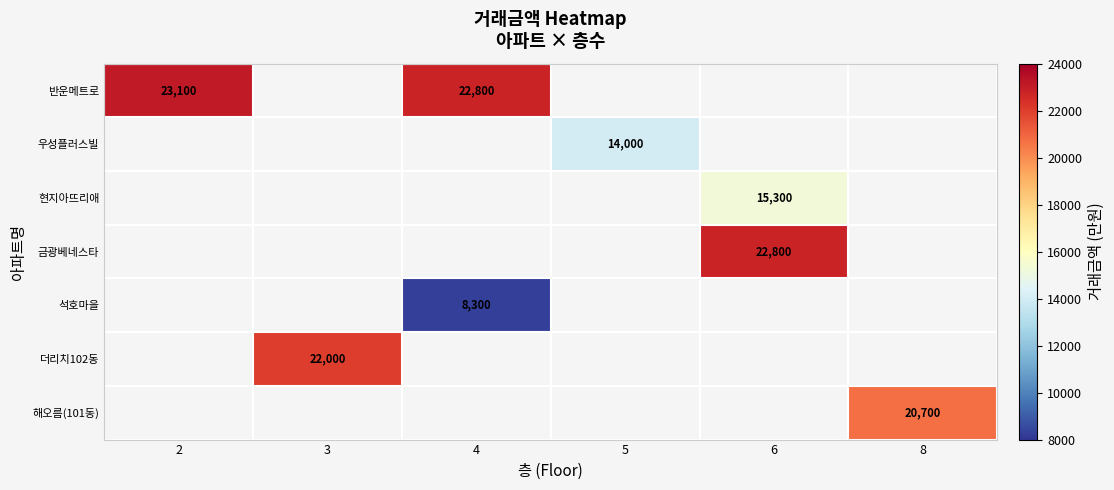

Is it true that 더리치102동 equals 22000 at 3?

True